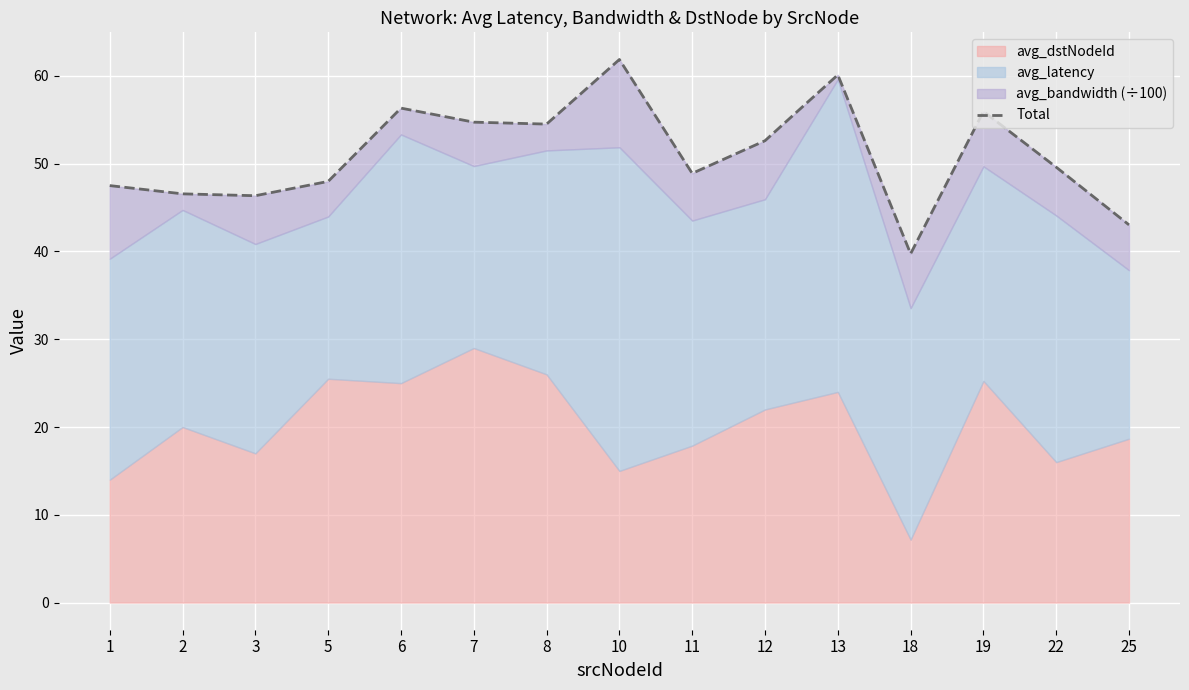

Which label corresponds to the largest value in the chart?

10